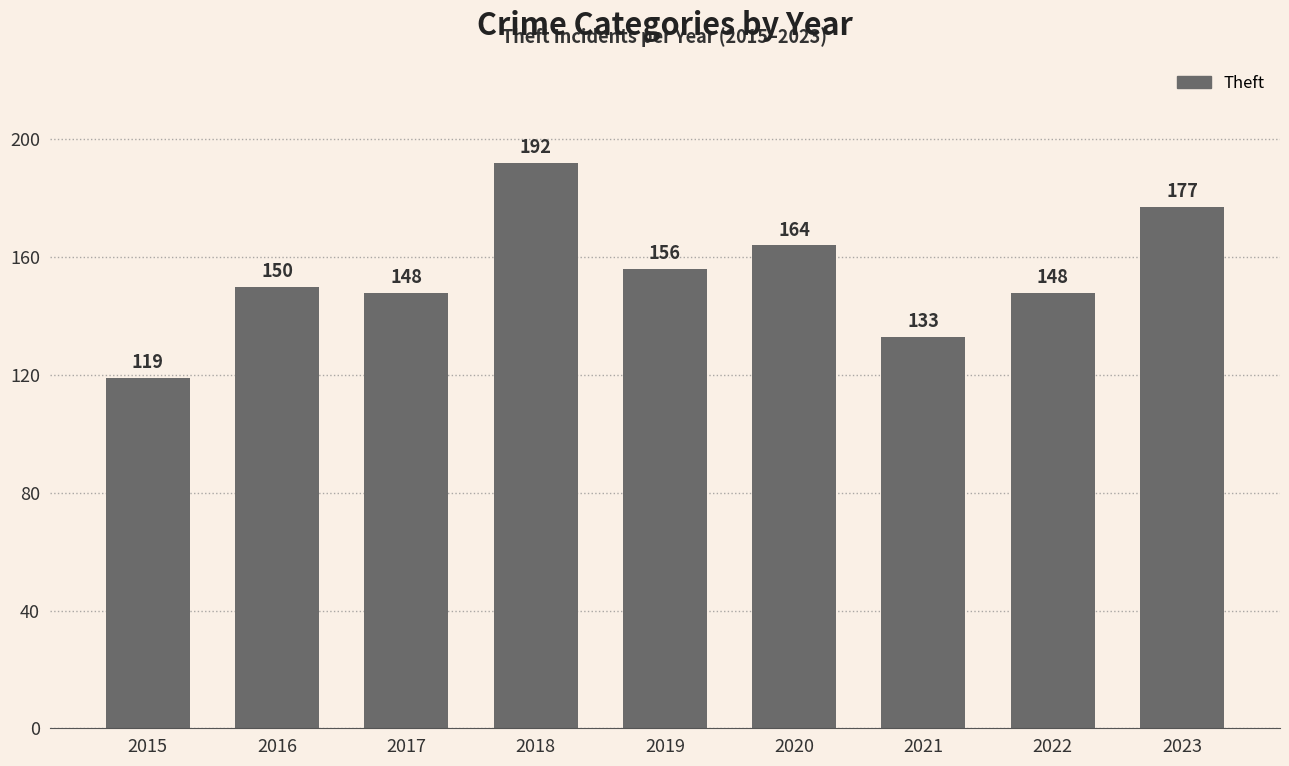

Reading right to left, extract all data points from this chart.

2023=177	2022=148	2021=133	2020=164	2019=156	2018=192	2017=148	2016=150	2015=119